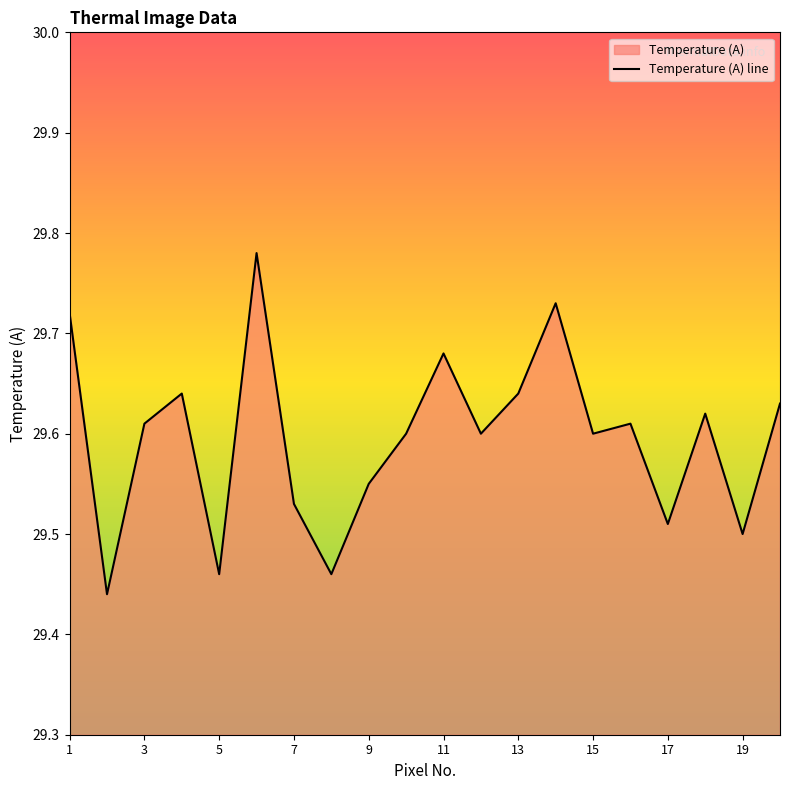

Is it true that the value at 4 is 29.6?

True